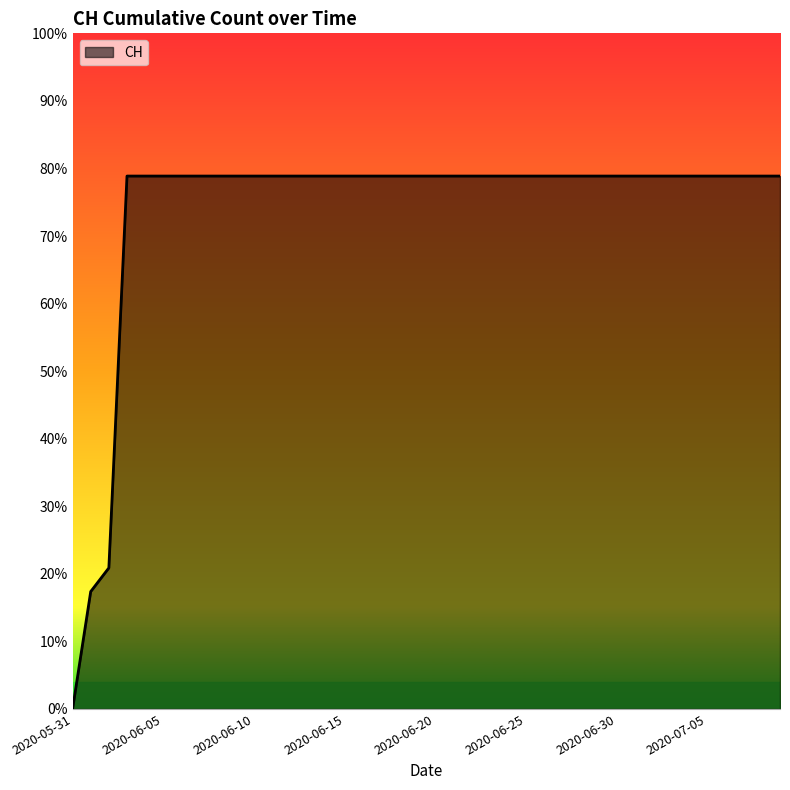

What is the label of the 17th point from the right?

2020-06-23